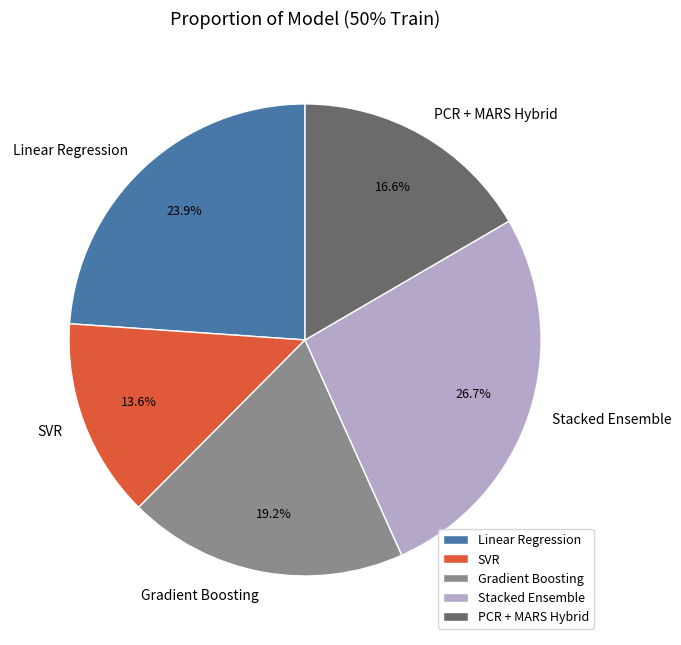

Is there a majority slice in this chart?

No